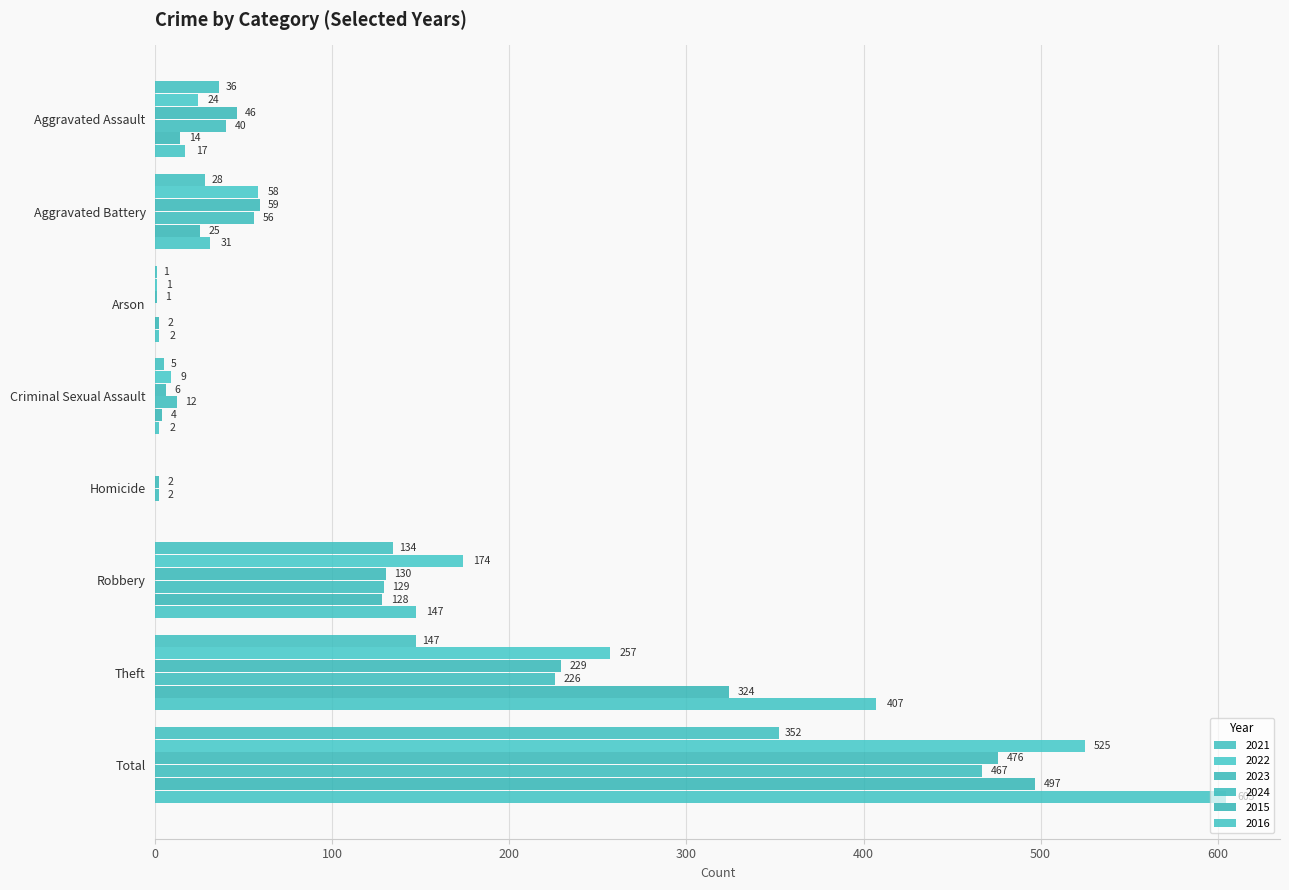

Reading left to right, what are all the values shown in this chart?

2021: Aggravated Assault=36	Aggravated Battery=28	Arson=1	Criminal Sexual Assault=5	Homicide=0	Robbery=134	Theft=147	Total=352
2022: Aggravated Assault=24	Aggravated Battery=58	Arson=1	Criminal Sexual Assault=9	Homicide=0	Robbery=174	Theft=257	Total=525
2023: Aggravated Assault=46	Aggravated Battery=59	Arson=1	Criminal Sexual Assault=6	Homicide=2	Robbery=130	Theft=229	Total=476
2024: Aggravated Assault=40	Aggravated Battery=56	Arson=0	Criminal Sexual Assault=12	Homicide=2	Robbery=129	Theft=226	Total=467
2015: Aggravated Assault=14	Aggravated Battery=25	Arson=2	Criminal Sexual Assault=4	Homicide=0	Robbery=128	Theft=324	Total=497
2016: Aggravated Assault=17	Aggravated Battery=31	Arson=2	Criminal Sexual Assault=2	Homicide=0	Robbery=147	Theft=407	Total=605